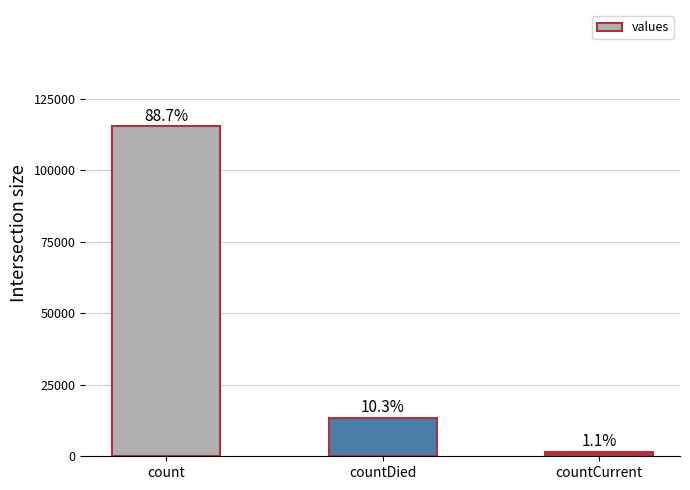

What is the difference between the values at countCurrent and countDied?

11960